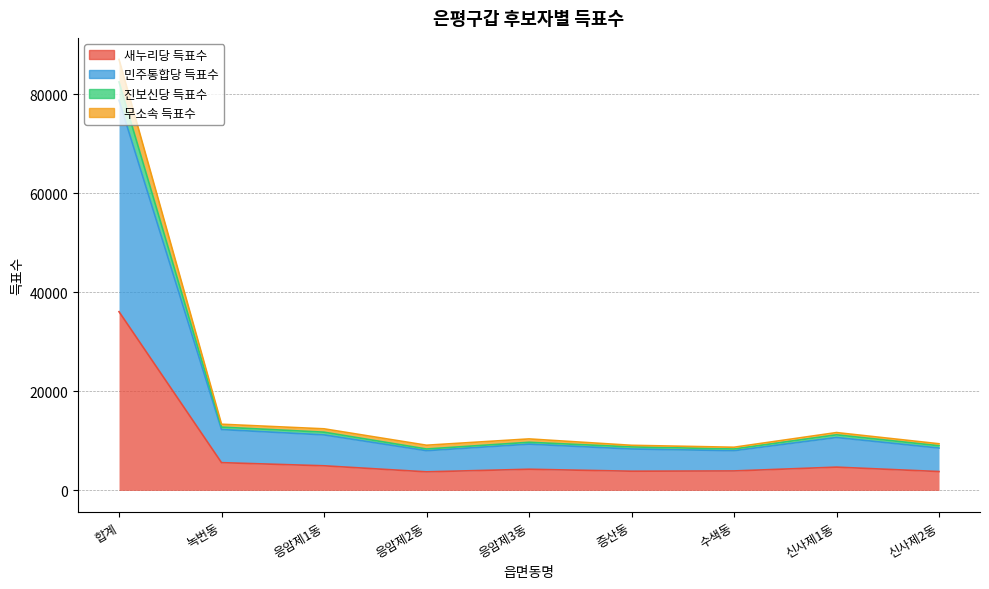

What position from the right is 증산동?

4